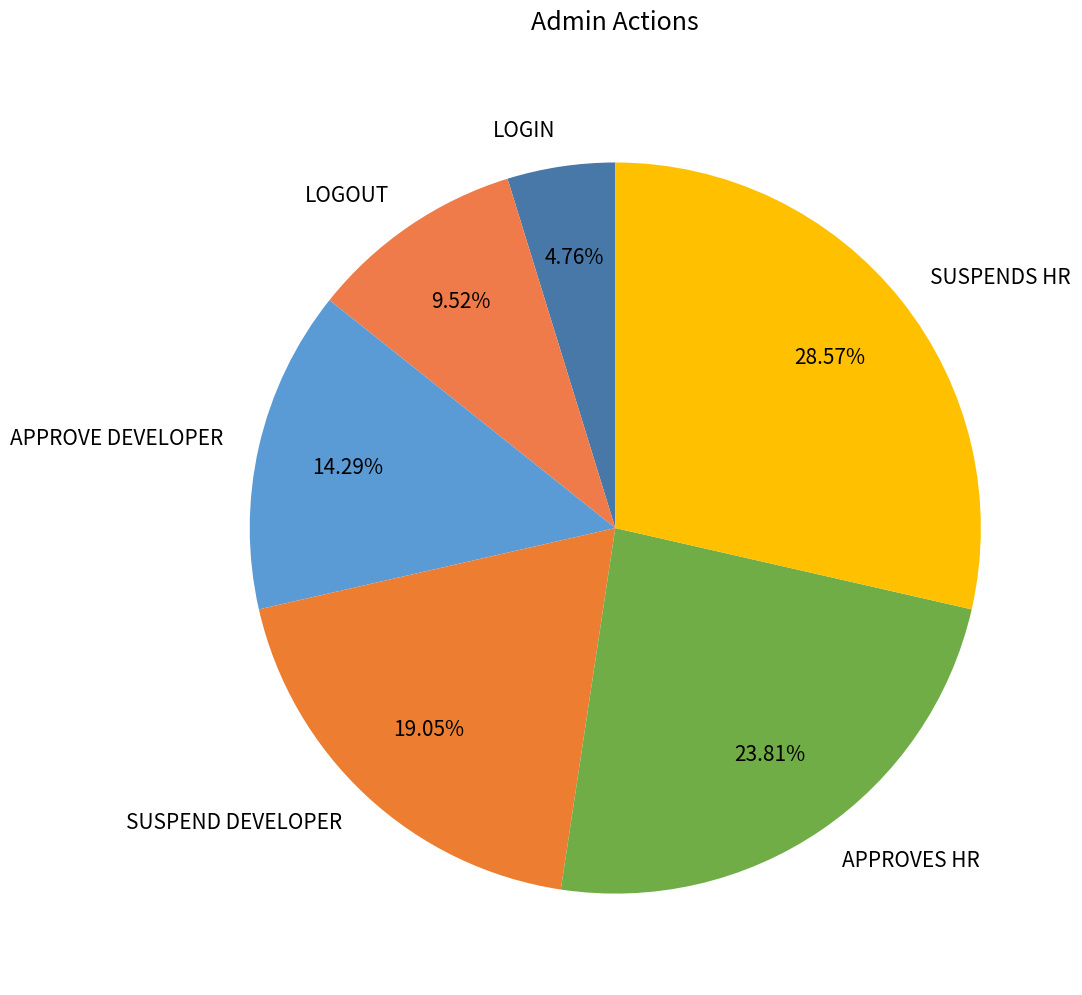

Combined, what portion of the pie is APPROVES HR and APPROVE DEVELOPER?

38.1%